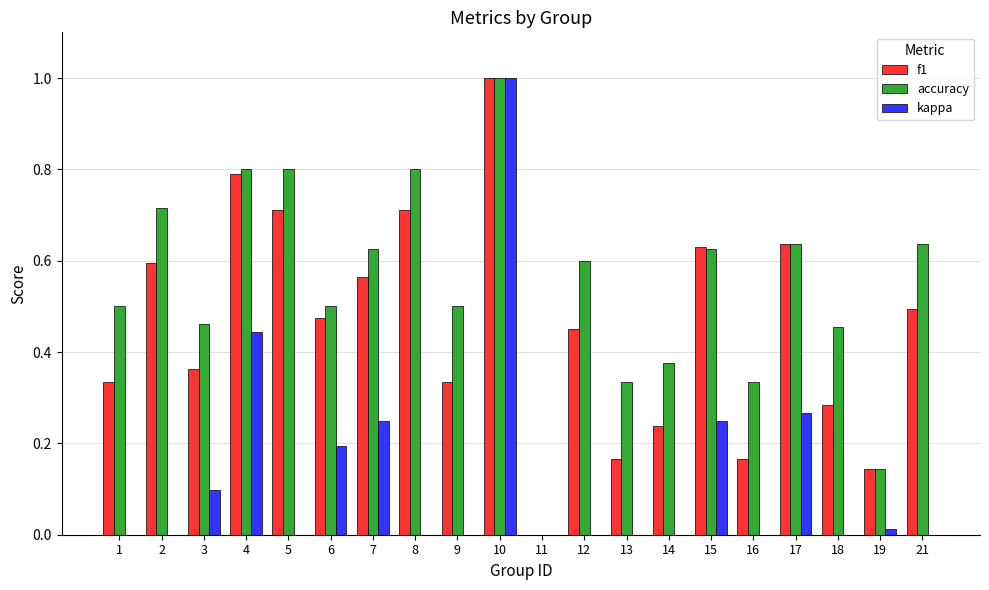

What is the spread (max minus min) of values at 16?

0.3